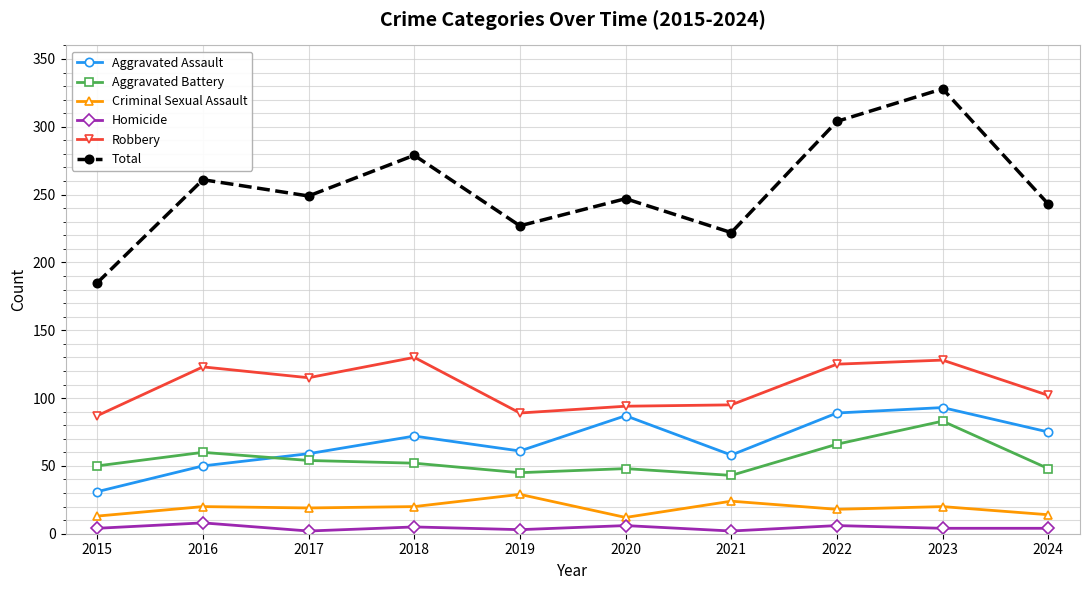

Which category has the lowest value in the Aggravated Assault series?

2015